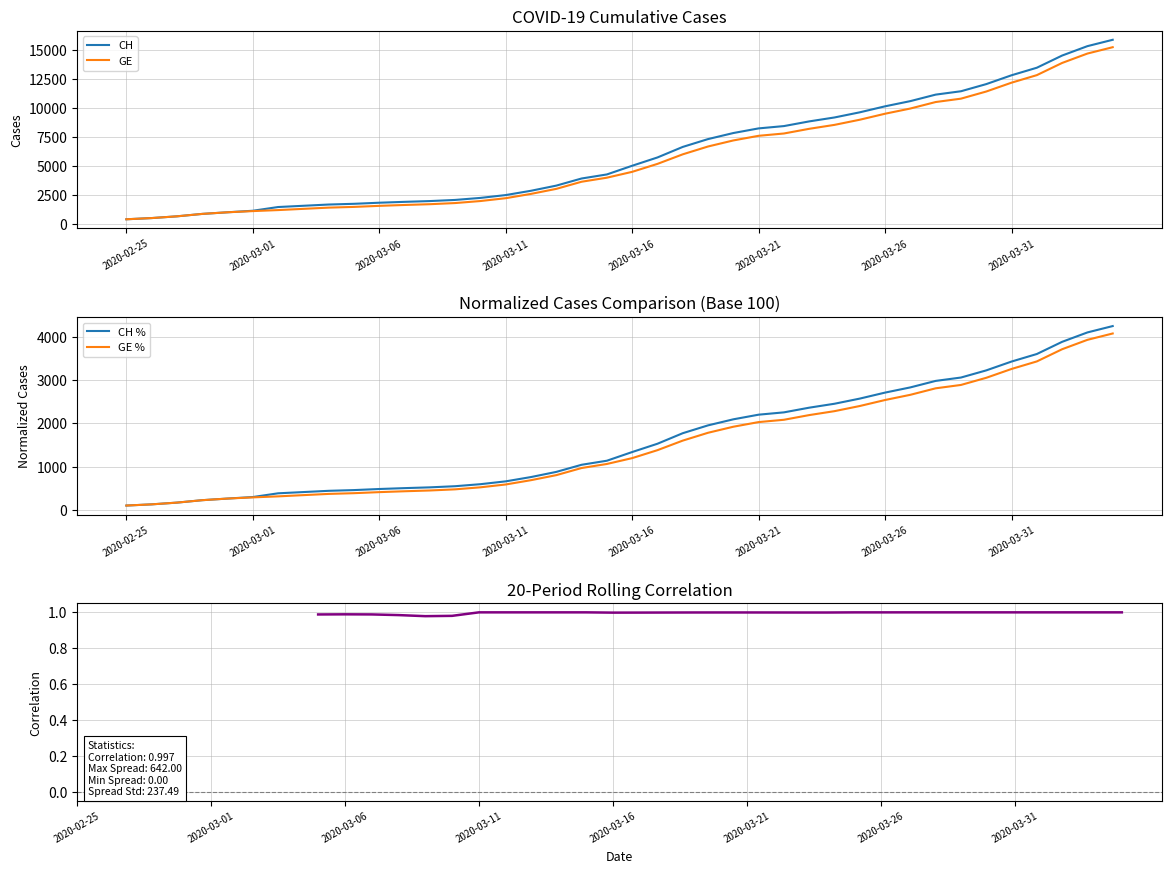

Which series has the widest spread of values?

CH